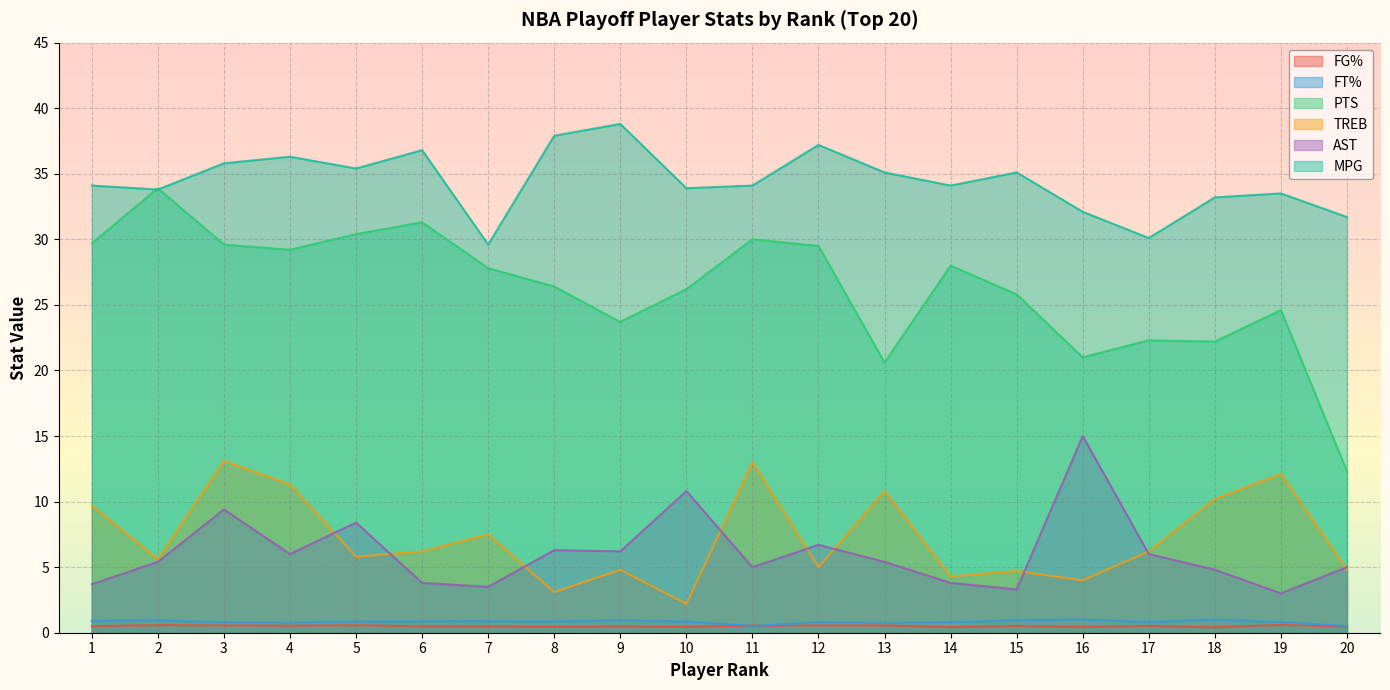

Where is FG% nearest to the value 0?

18